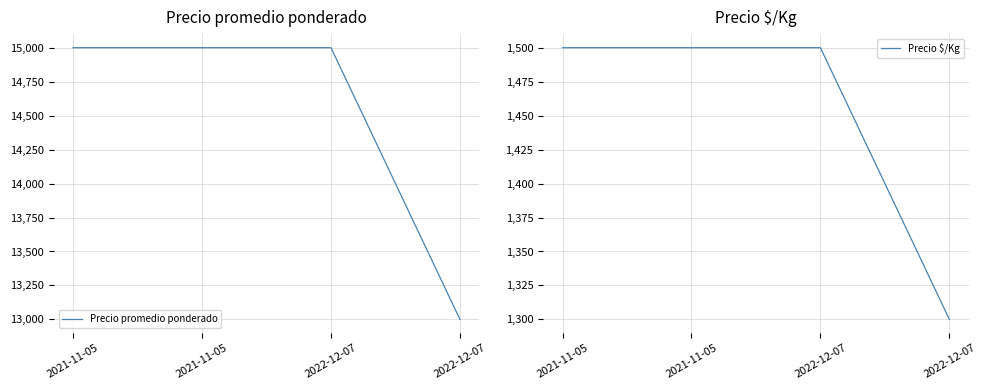

At how many categories does at least one series exceed 6978?

4